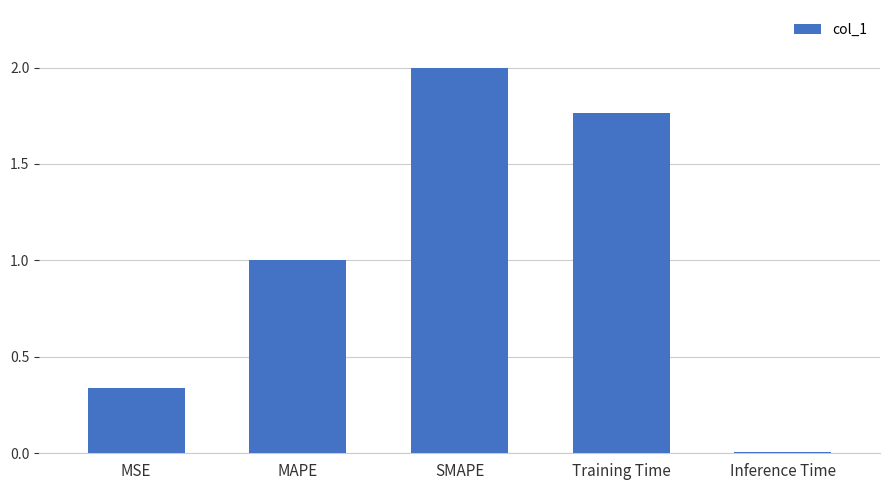

Are the bars horizontal?

No